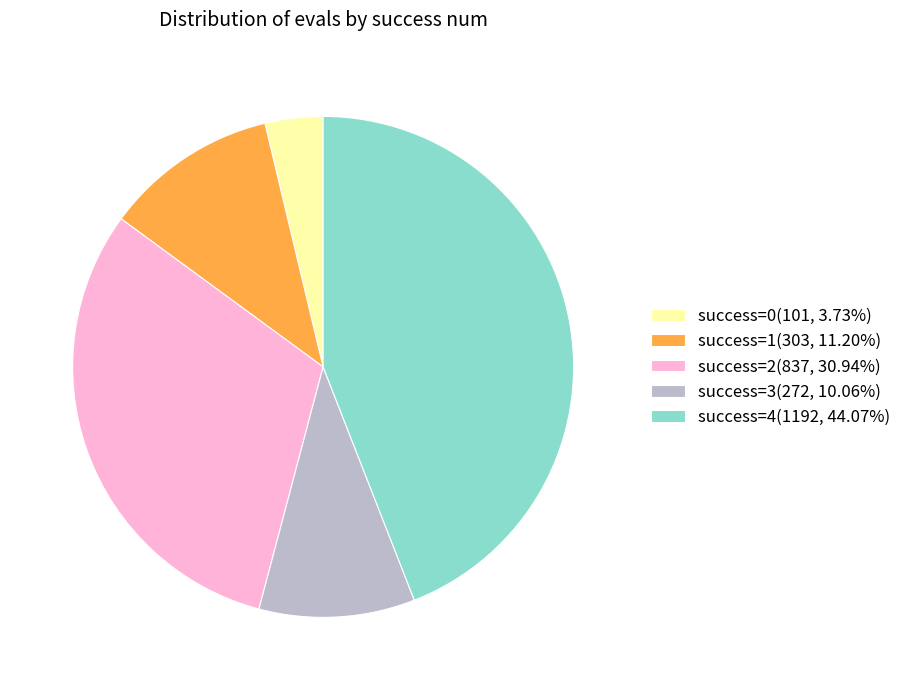

Does success=0(101, 3.73%) account for over 50% of the chart?

No